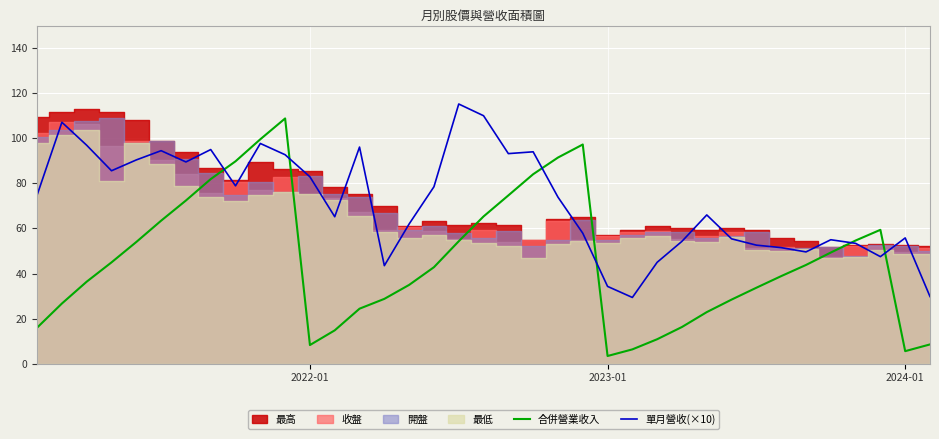

After their last crossing, which series has the higher values: 合併營業收入 or 單月營收(×10)?

單月營收(×10)